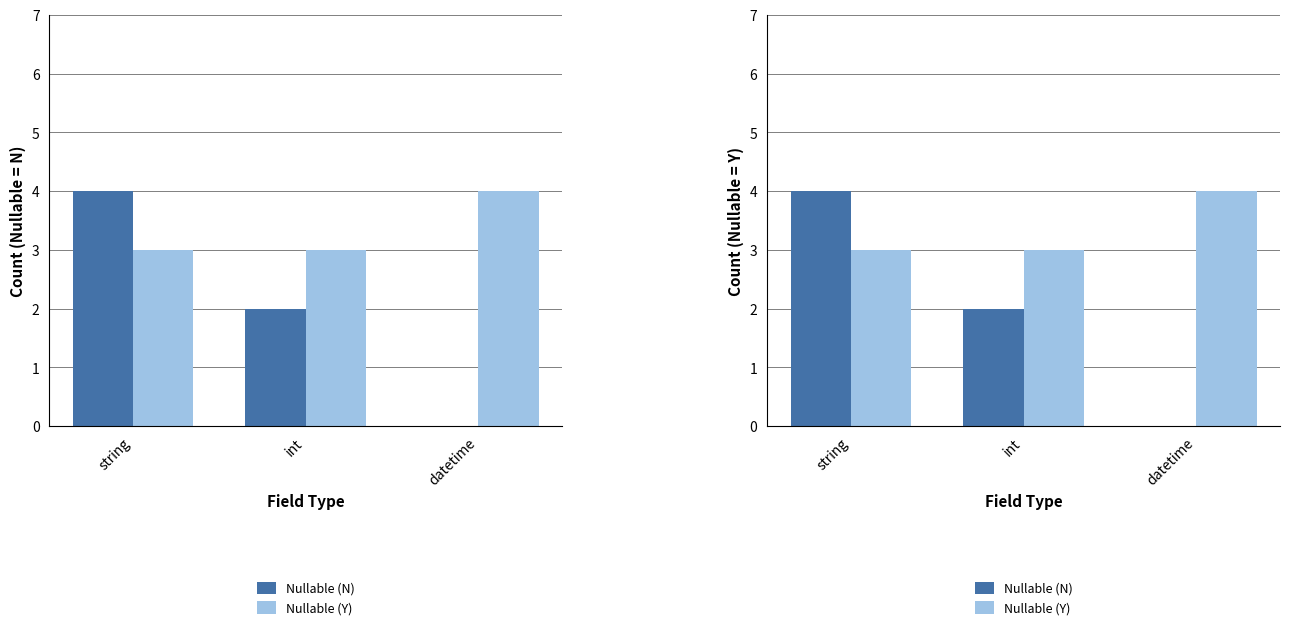

What is the average value of the Nullable (N) series?

2